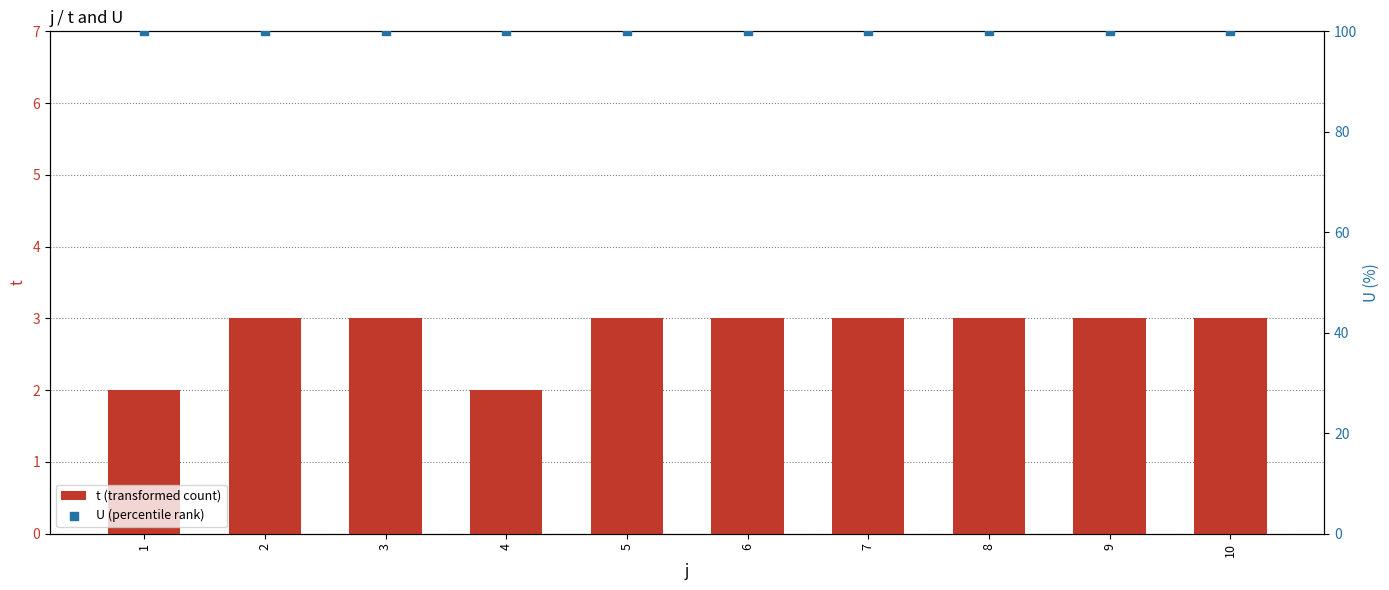

At which category is the sum across all series the highest?

2